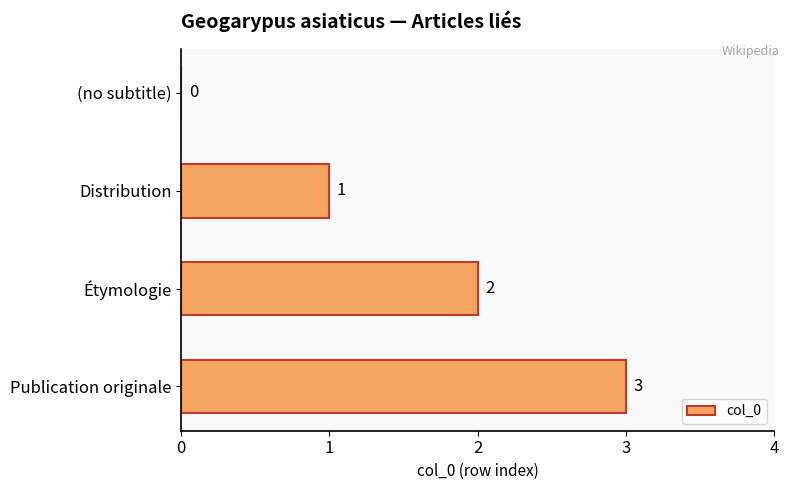

What is the greatest value displayed?

3